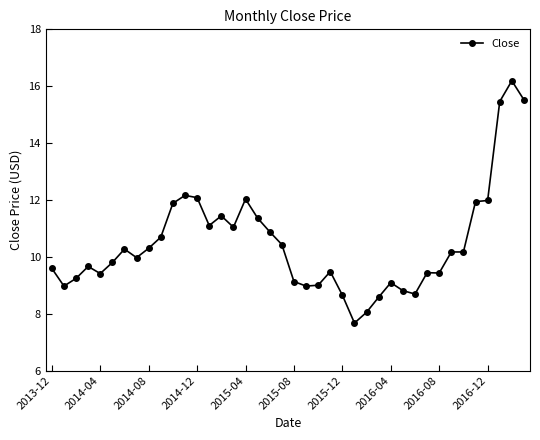

True or false: there are more than 1 points higher than both neighbors.

True